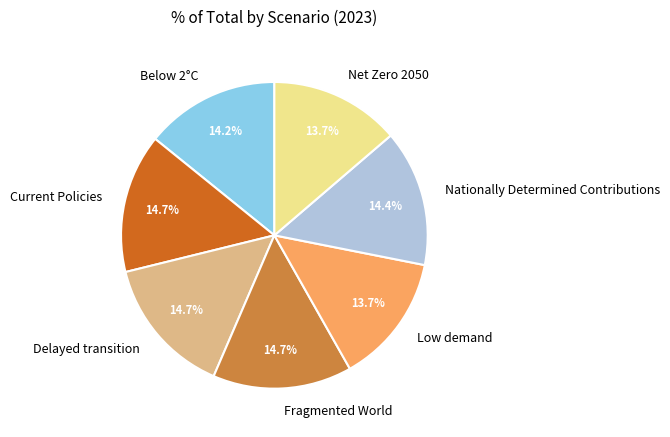

To the nearest percent, what is the average slice percentage?

14%